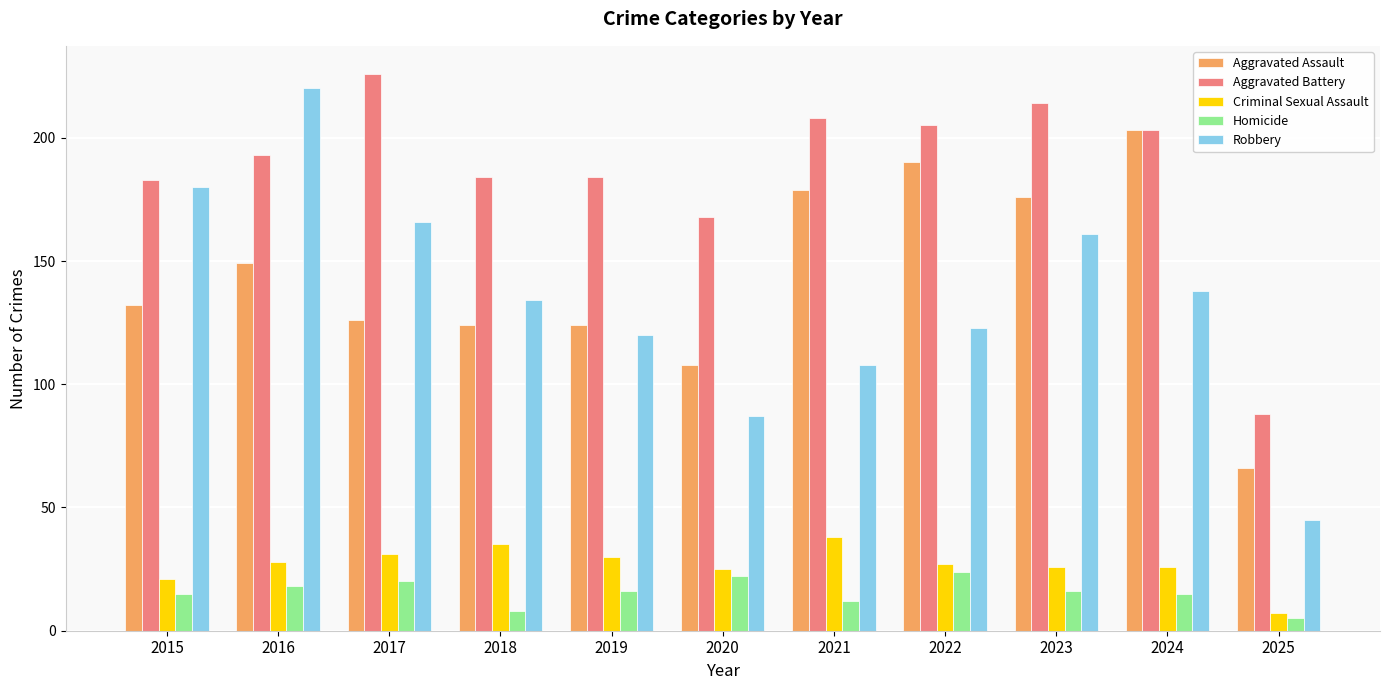

Is the value of Criminal Sexual Assault at 2018 greater than the value of Homicide at 2021?

Yes